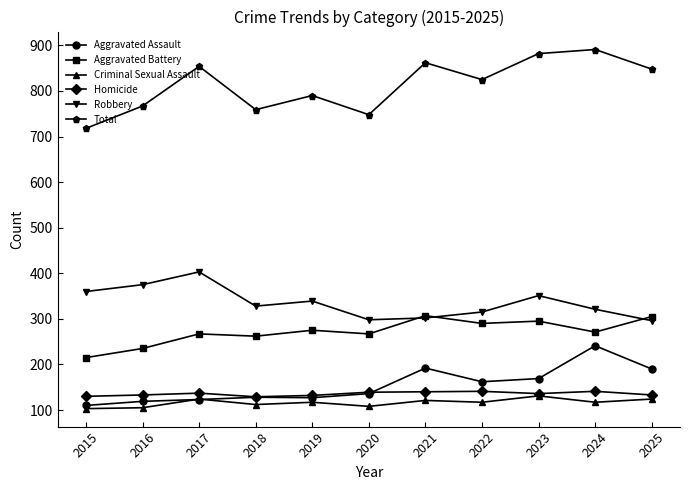

How many categories are shown in the chart?

11